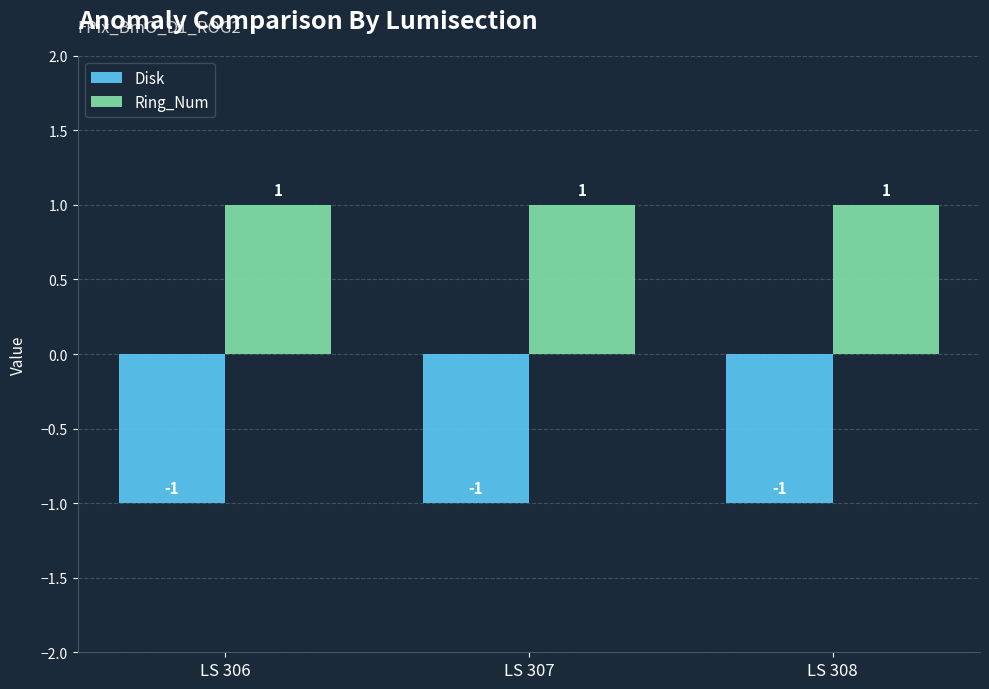

The value of Disk at LS 308 is -1. True or false?

True